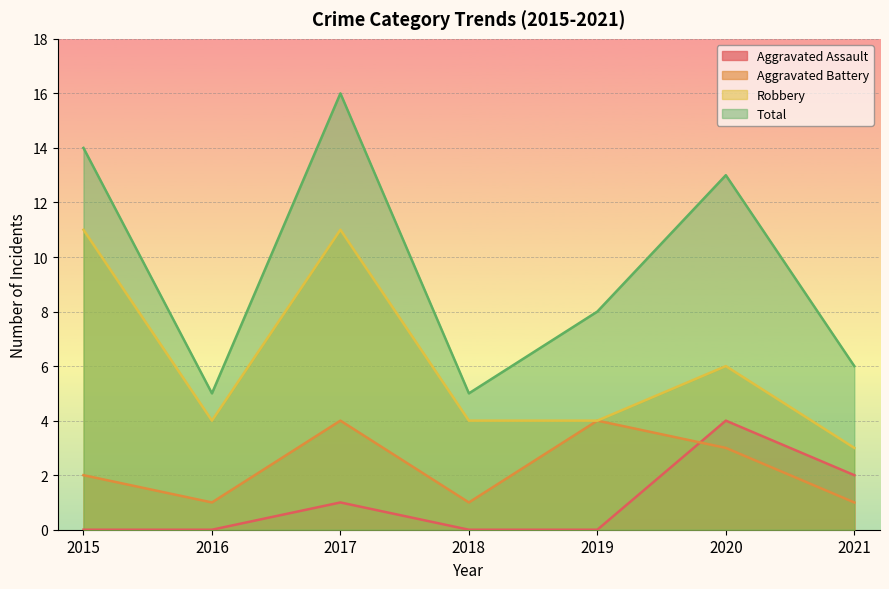

What is the spread (max minus min) of values at 2020?

10